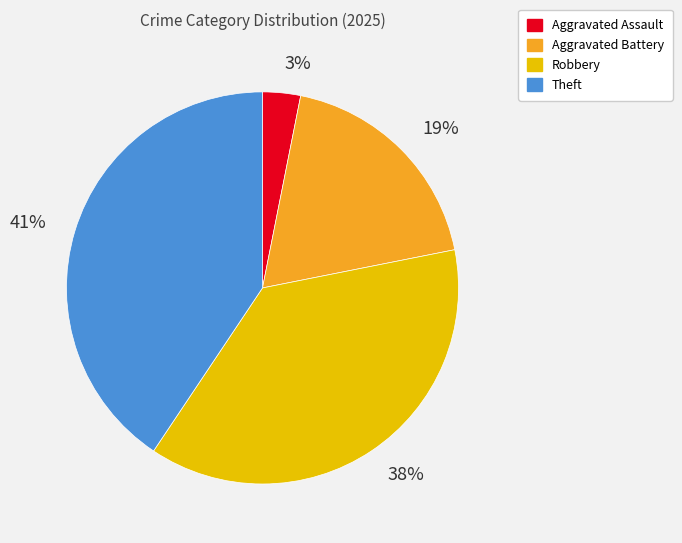

To the nearest percent, what is the combined percentage of Aggravated Battery and Aggravated Assault?

22%